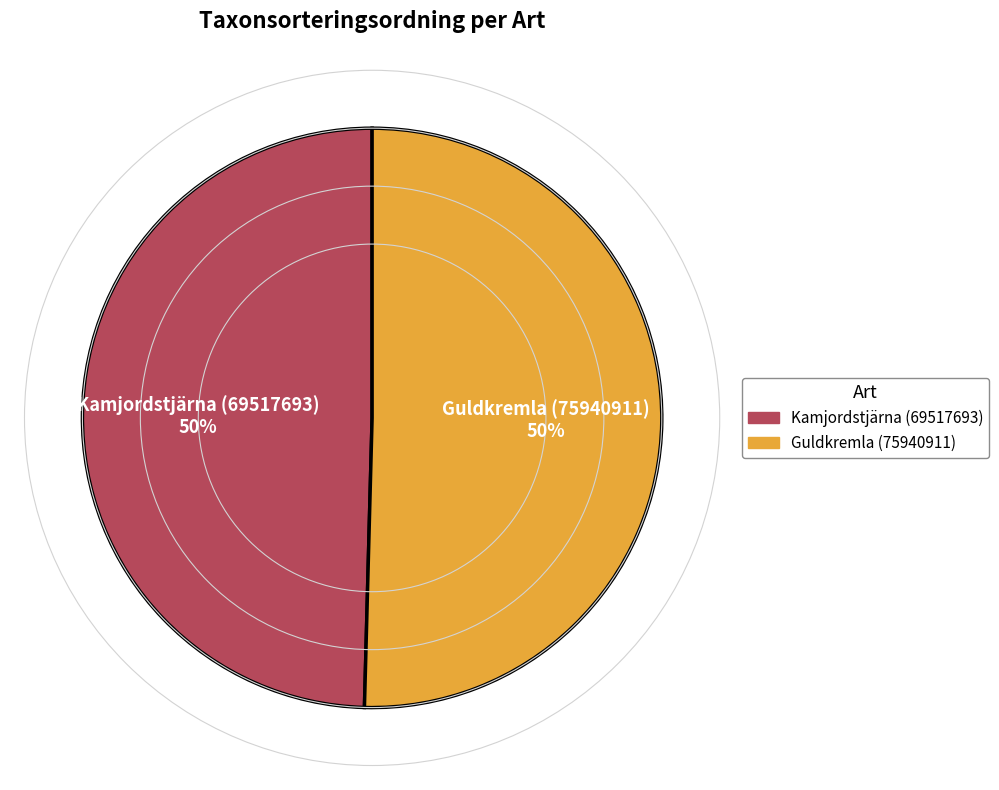

To the nearest percent, what is the average slice percentage?

50%